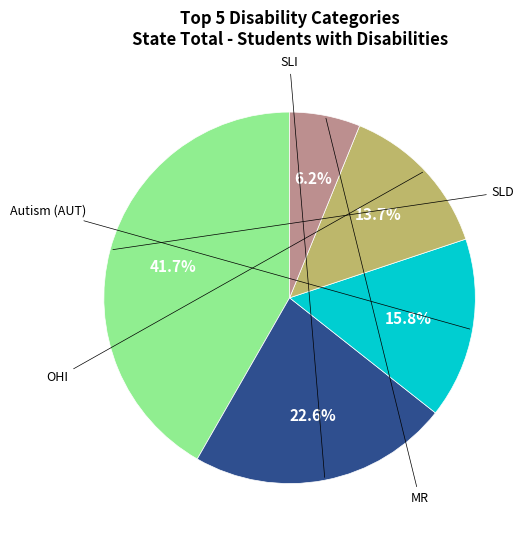

How many slices are in this pie chart?

5